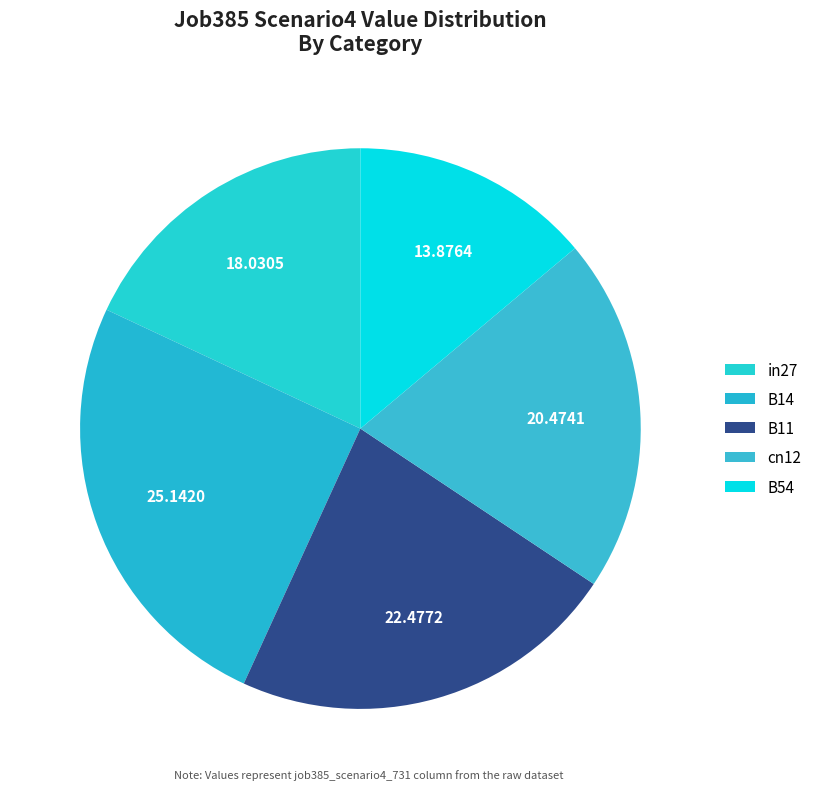

How many segments does this pie chart have?

5